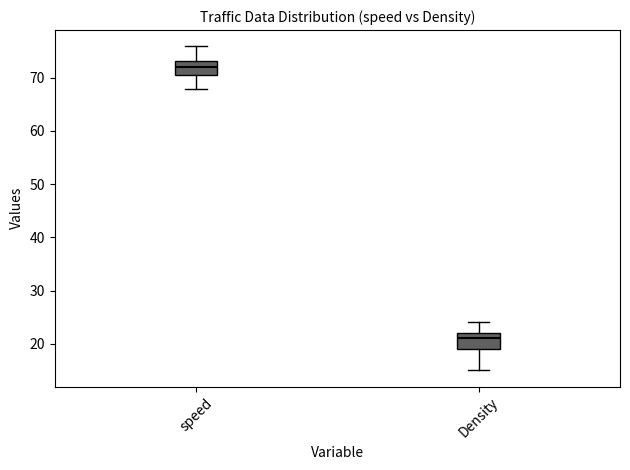

Which box's median line is the lowest?

Density